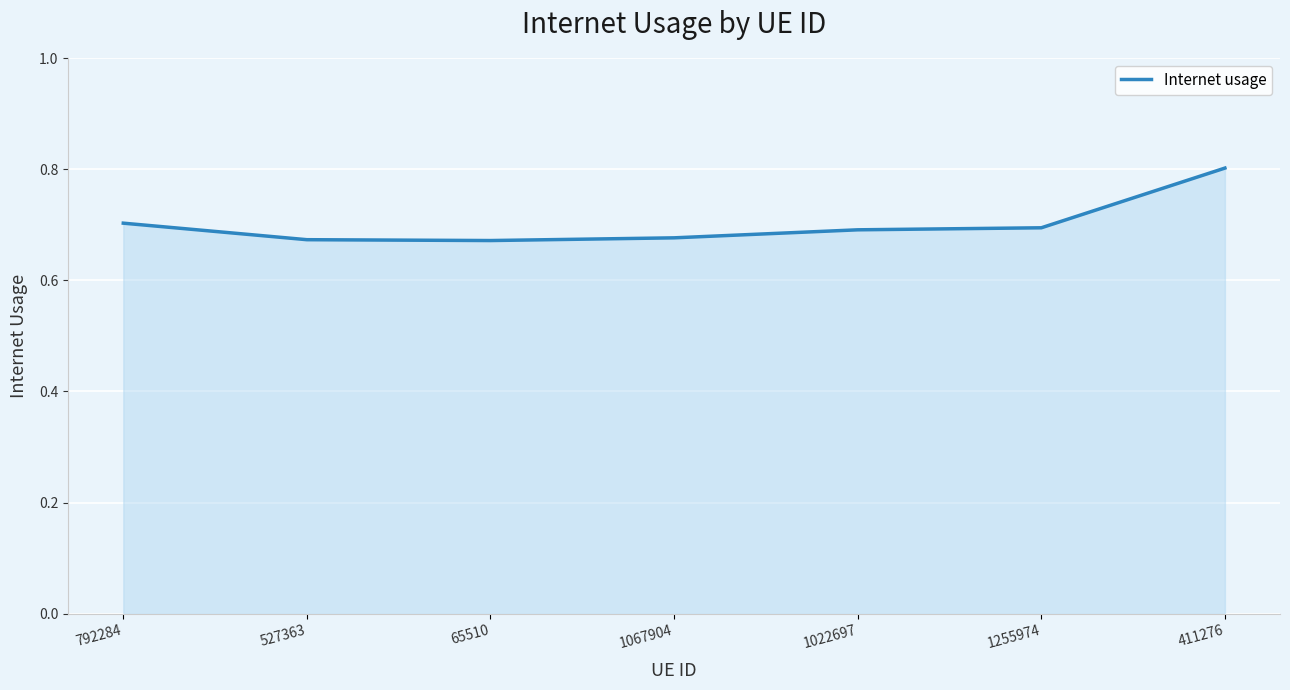

True or false: there are more than 2 points higher than both neighbors.

False